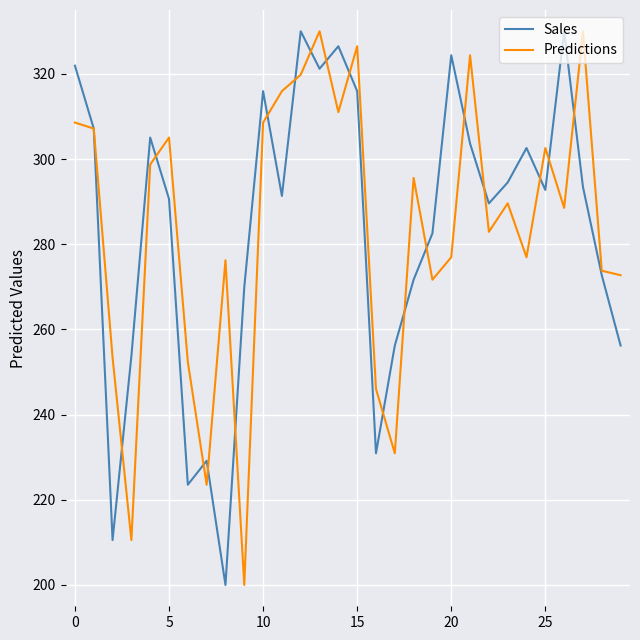

What is the maximum value for Predictions?

330.0